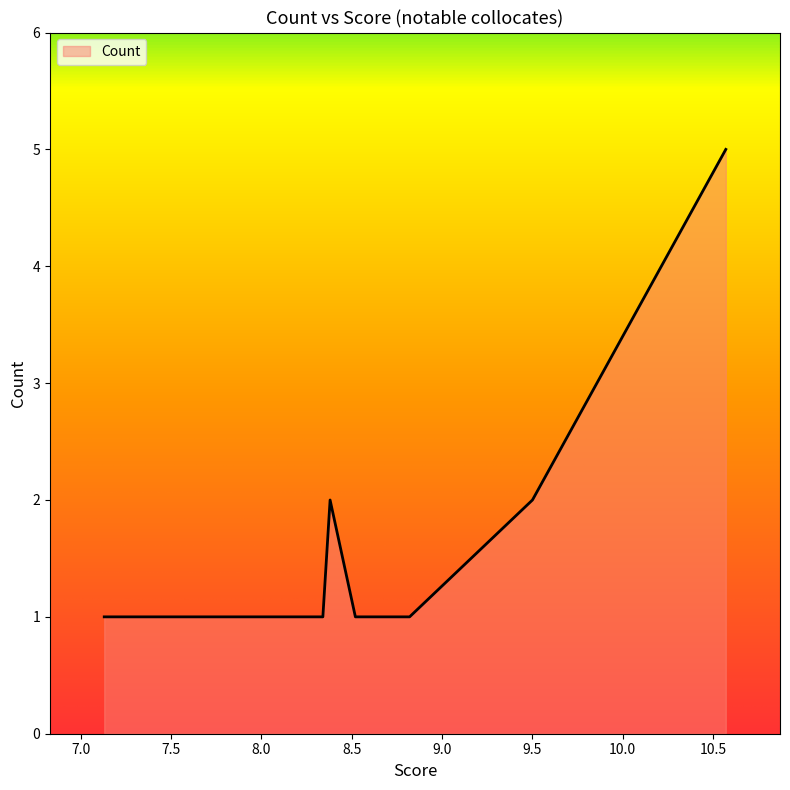

Rank the categories by value from highest to lowest.

10.57, 9.5, 8.38, 8.82, 8.69, 8.54, 8.52, 8.34, 8.25, 8.2, 8.07, 8.02, 8.01, 7.78, 7.75, 7.67, 7.67, 7.42, 7.4, 7.13